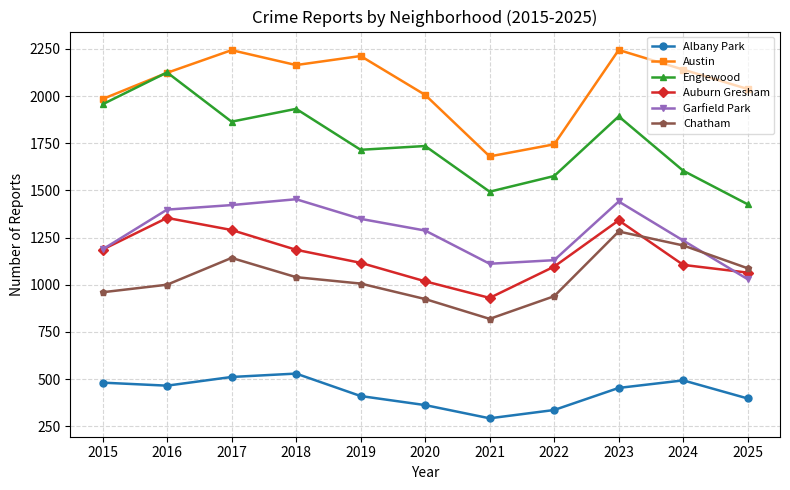

What is the highest value of the Austin series?

2244